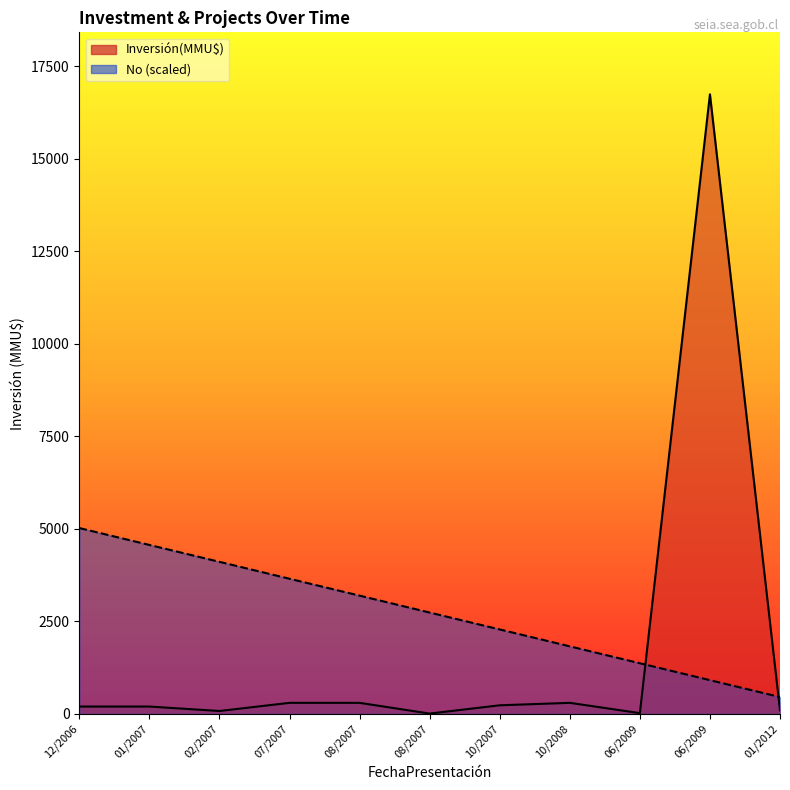

How many distinct data groups are displayed?

1